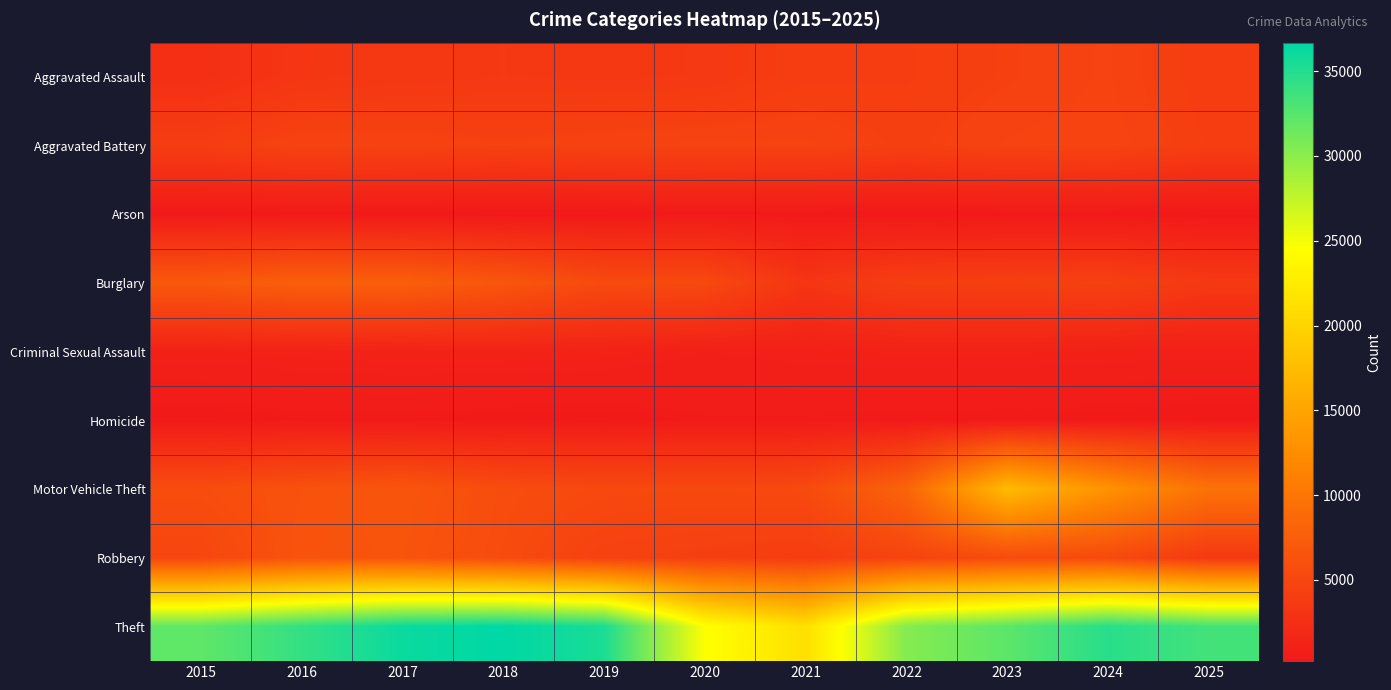

Which series has the largest total across all categories?

Theft